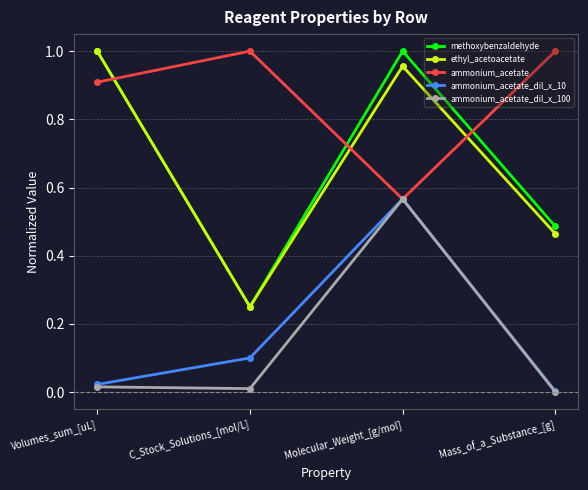

How many categories are shown in the chart?

4